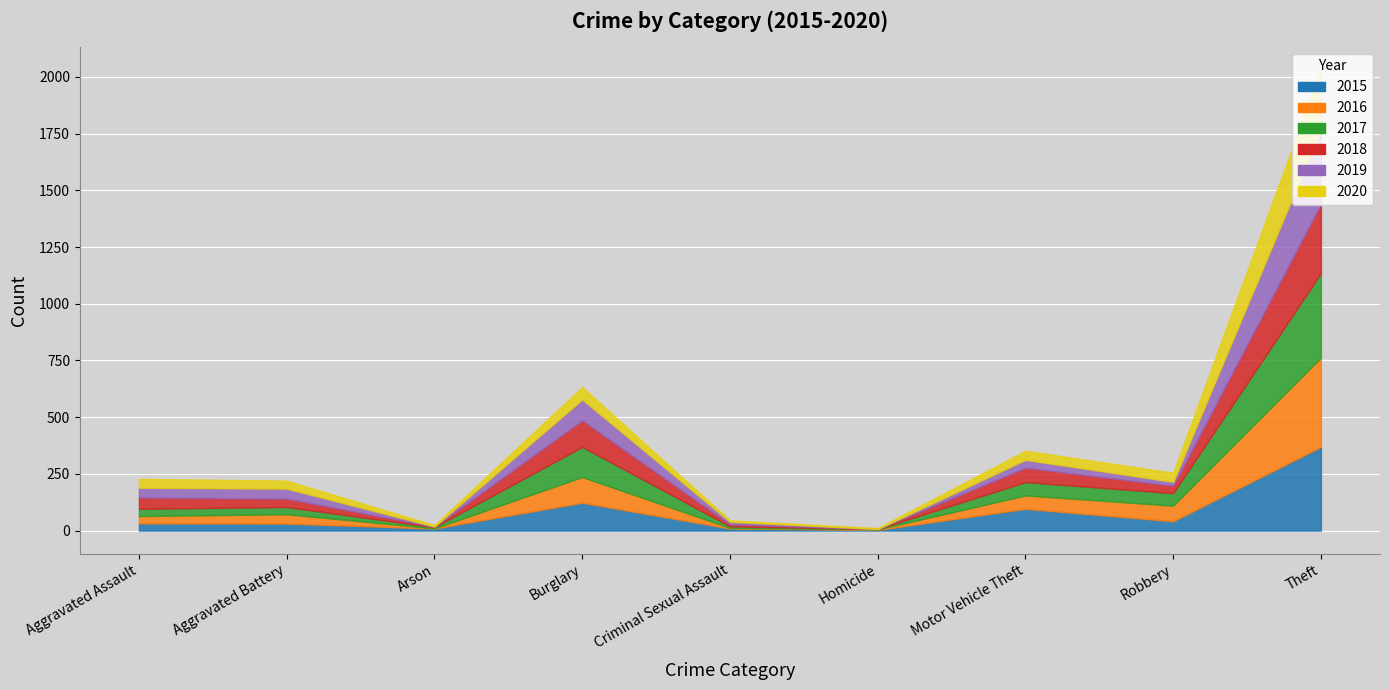

What is the lowest value of the 2015 series?

3